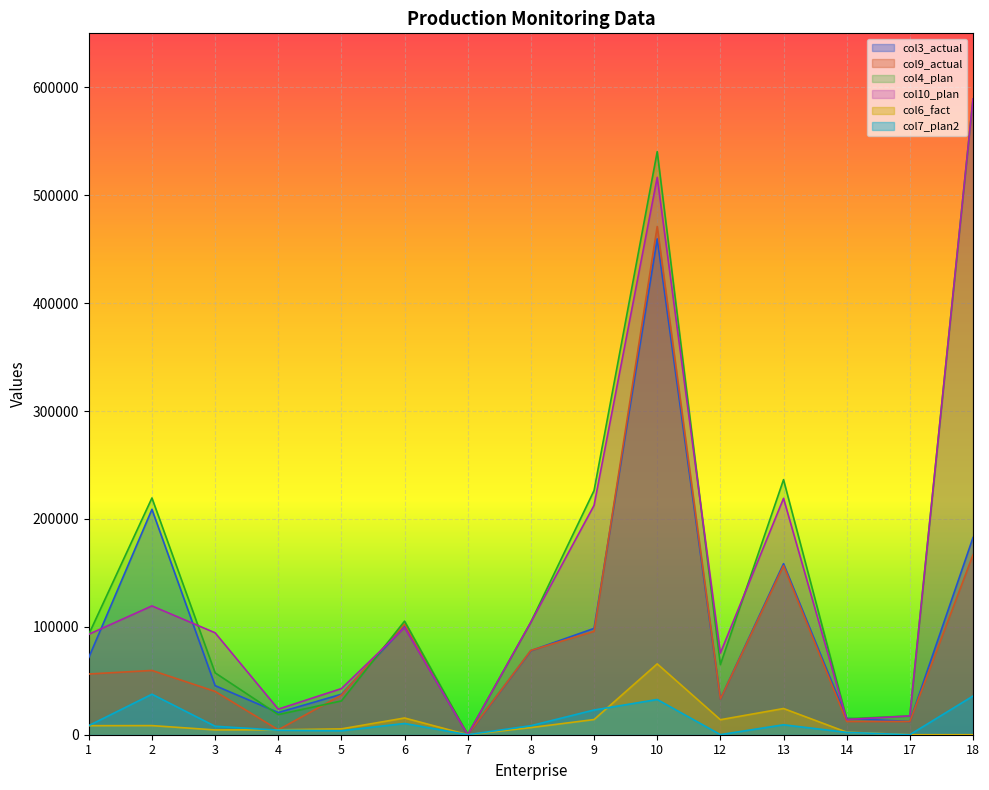

Does the chart display data point markers on the line(s)?

No